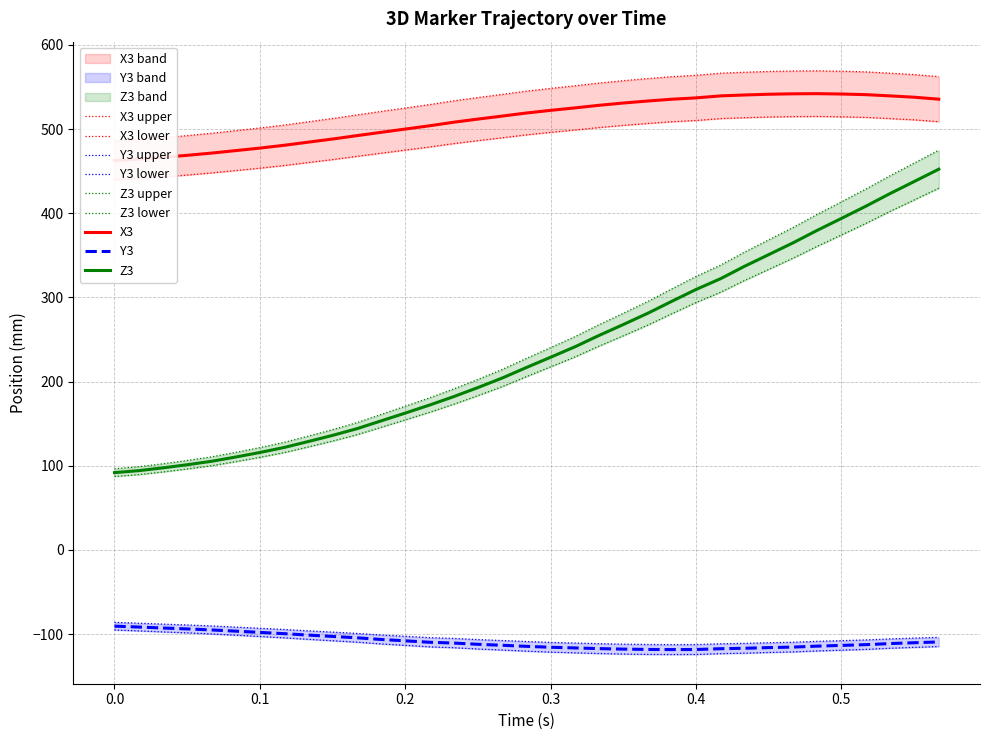

Is it true that Z3 equals 142.3 at 0.0?

False